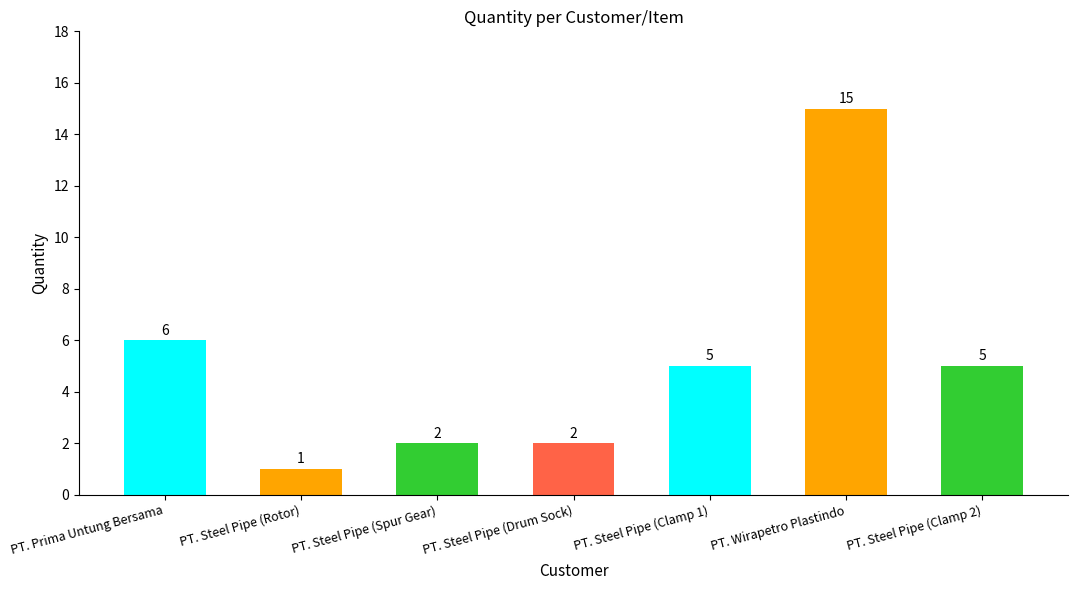

Reading left to right, extract all data points from this chart.

6	1	2	2	5	15	5